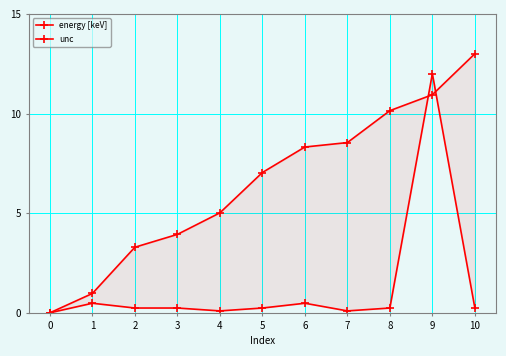

Reading right to left, what are all the values shown in this chart?

energy [keV]: 13.0	10.9	10.1	8.5	8.3	7.0	5.0	3.9	3.3	1.0	0.0
unc: 0.2	12.0	0.2	0.1	0.5	0.2	0.1	0.2	0.2	0.5	0.0